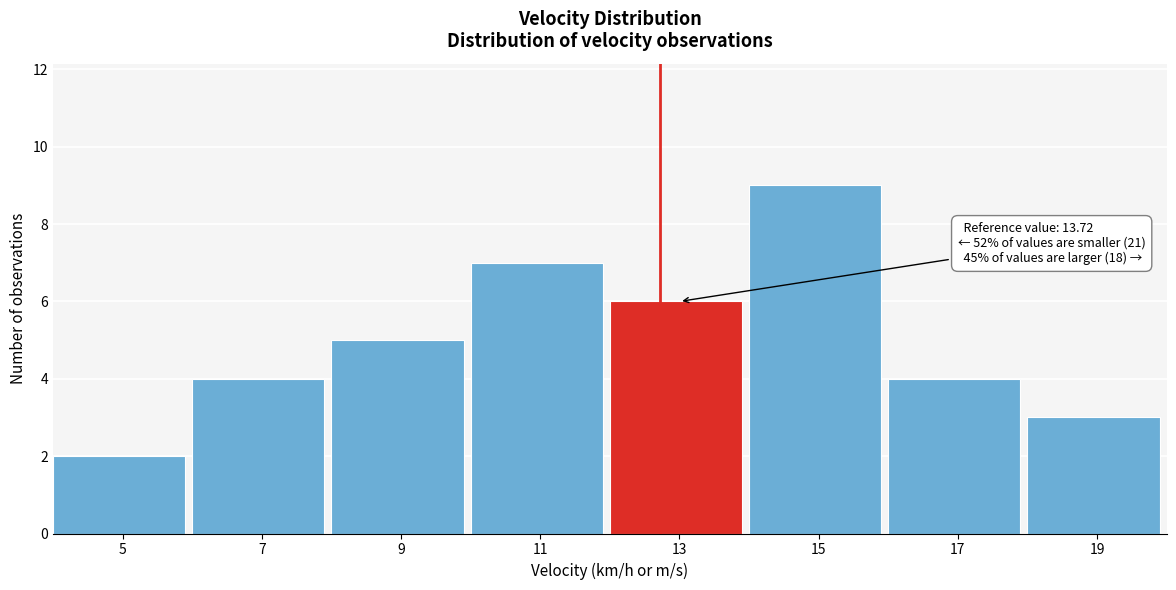

Reading left to right, extract all data points from this chart.

5=2	7=4	9=5	11=7	13=6	15=9	17=4	19=3